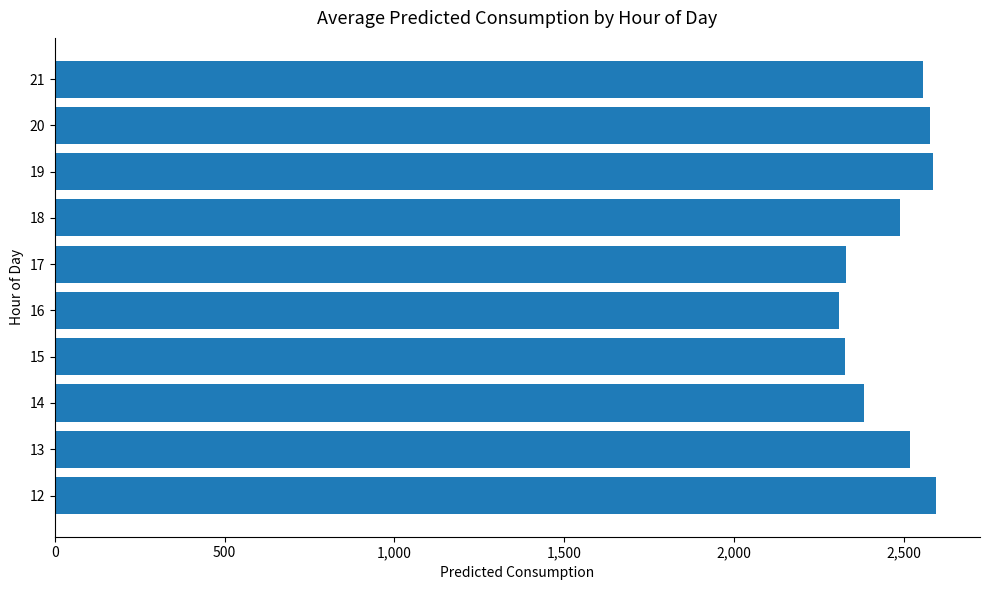

What is the change in value from 18 to 21?

+68.7